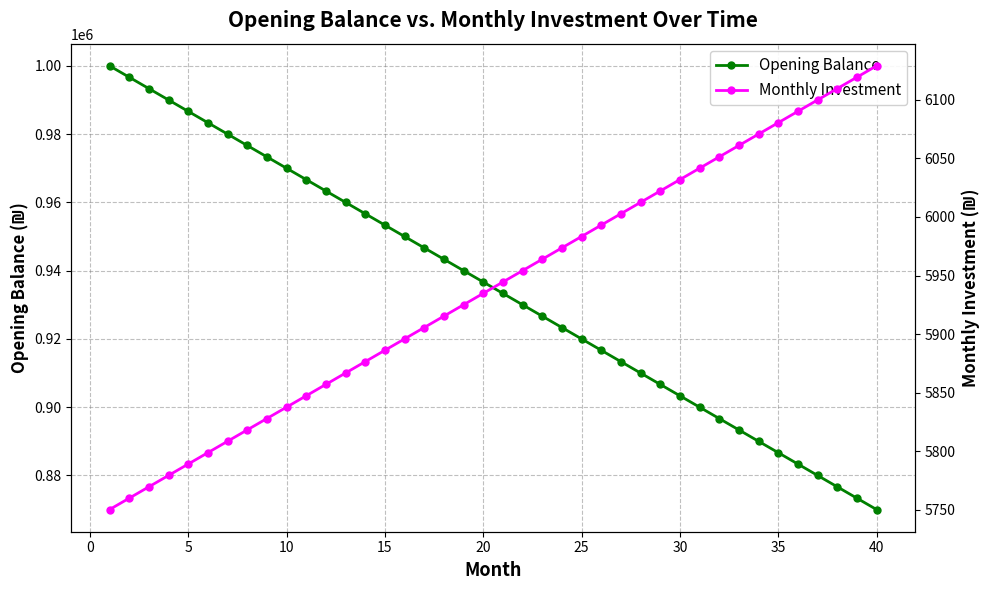

Does the chart display data point markers on the line(s)?

Yes